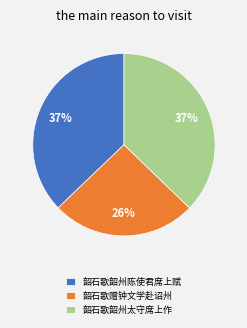

How many slices are in this pie chart?

3